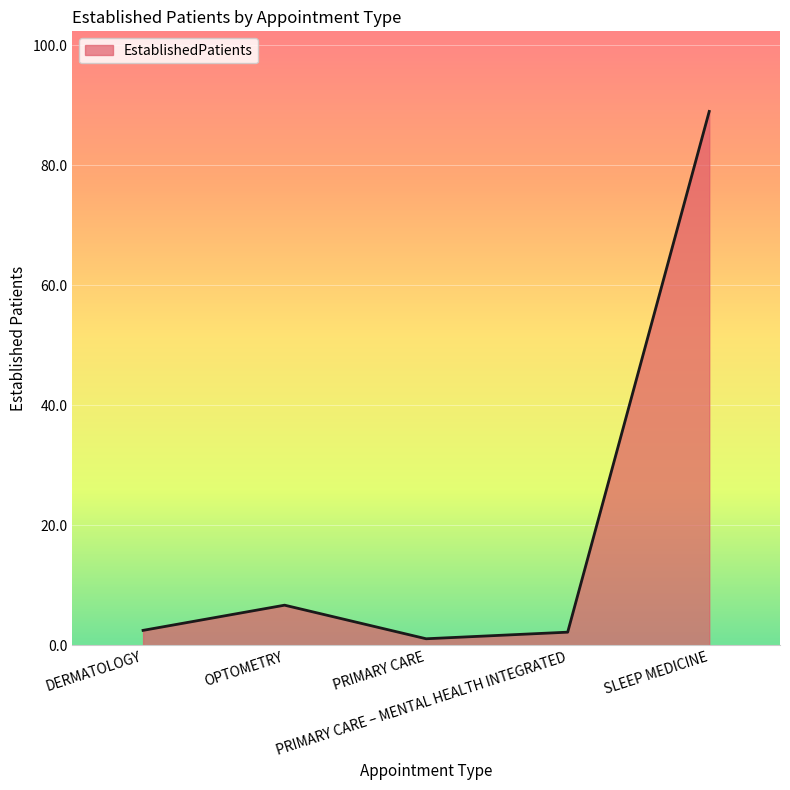

True or false: there are more than 2 points higher than both neighbors.

False